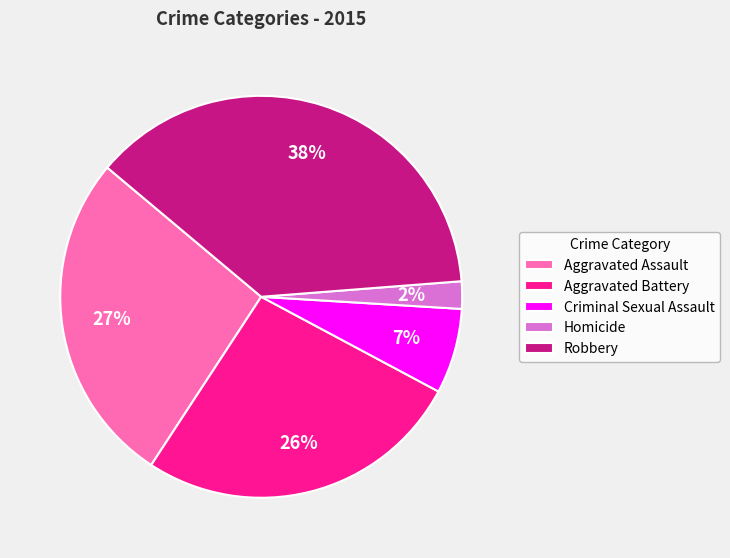

What is the ratio of the value at Robbery to the value at Aggravated Assault?

1.4